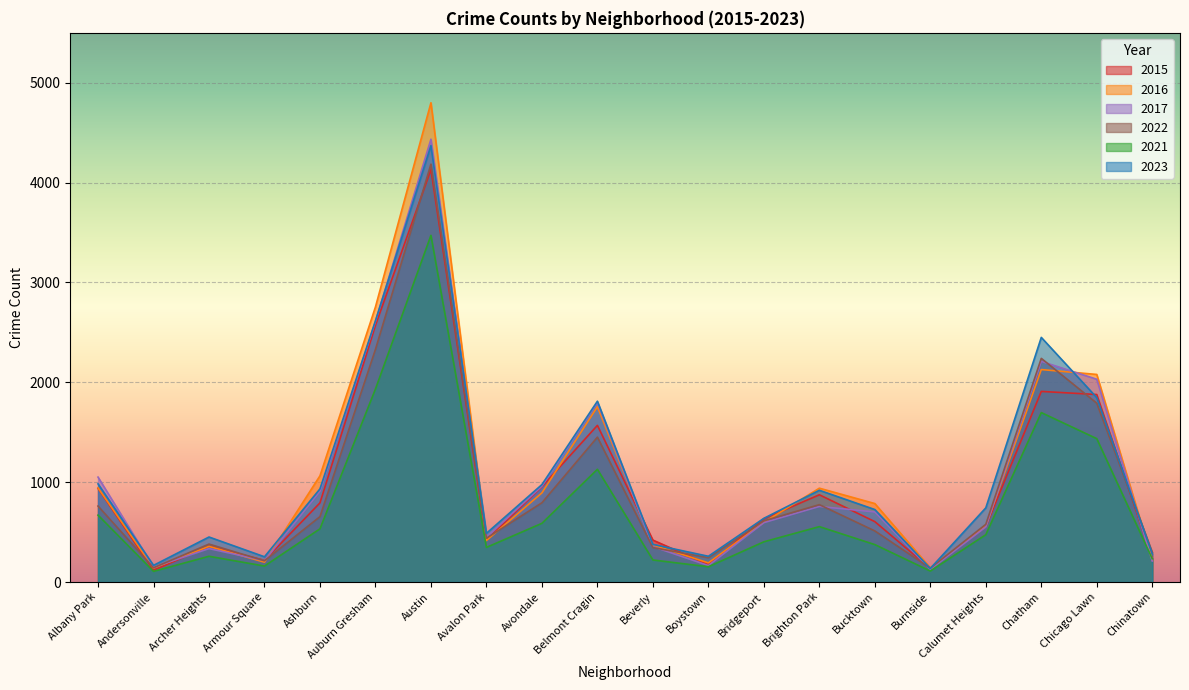

Does the chart display data point markers on the line(s)?

No